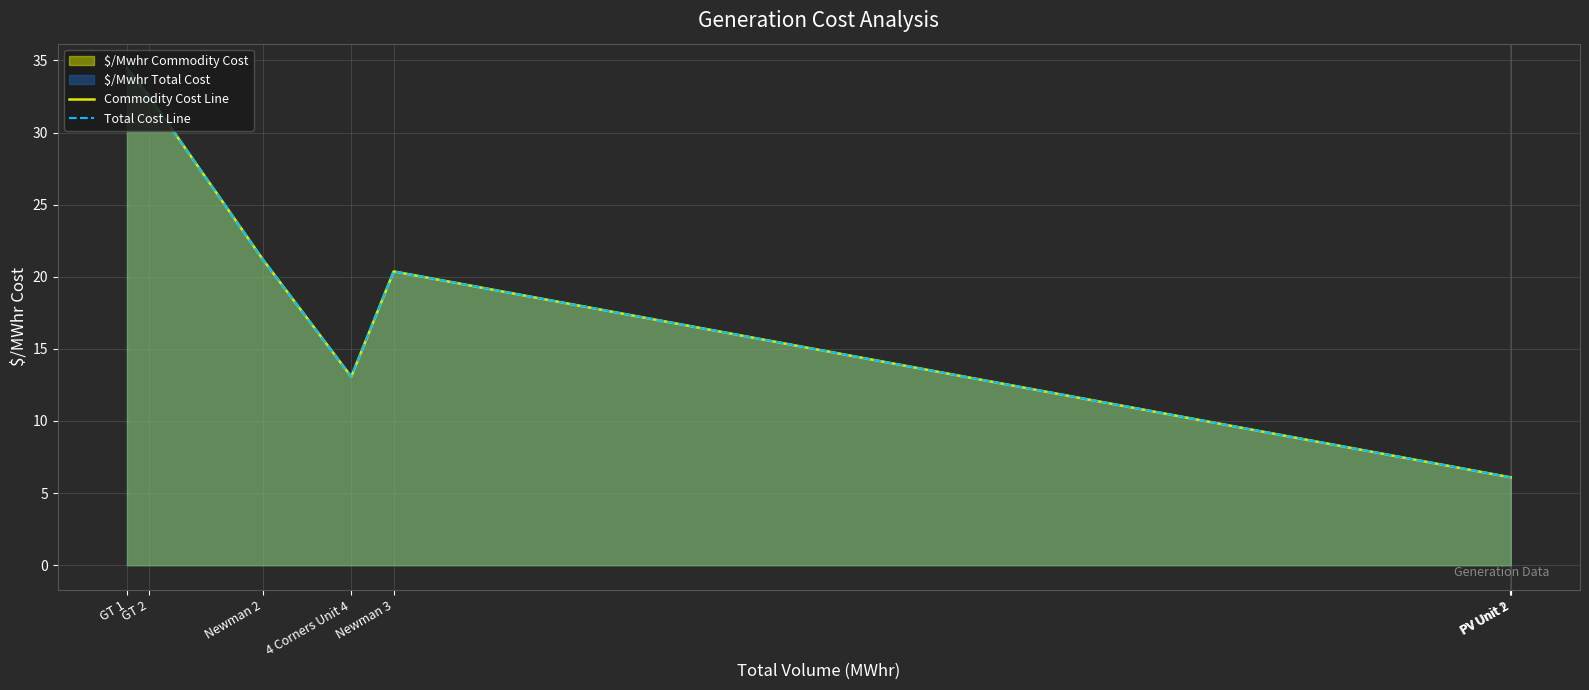

Which has a higher value, 4 Corners Unit 4 or Newman 3?

Newman 3